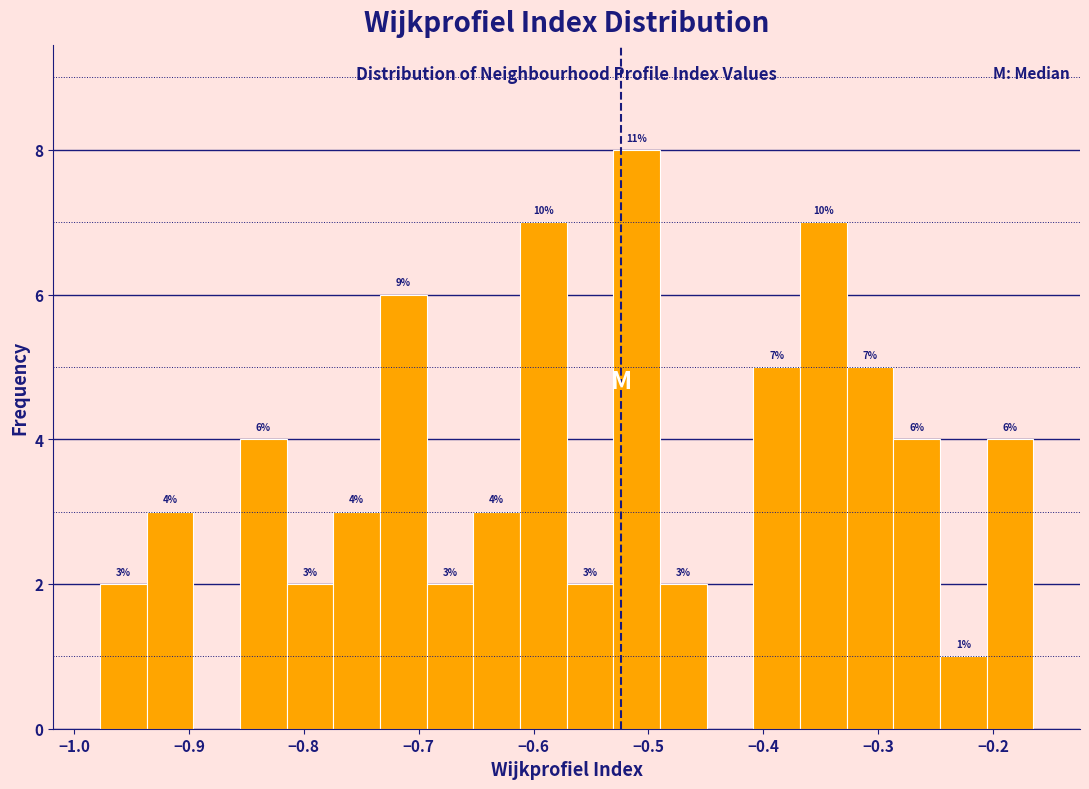

Which range on the x-axis has the tallest bar?

-0.53 to -0.49